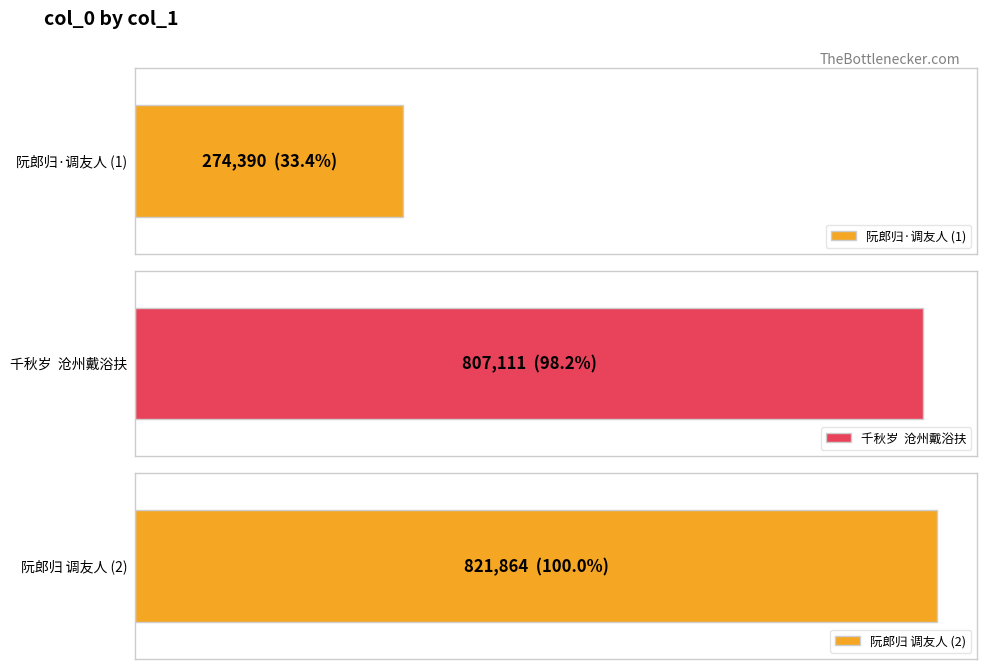

What position from the right is 阮郎归 调友人，赋得搀字。俗谓以手相扶，以物相和，皆曰搀?

1